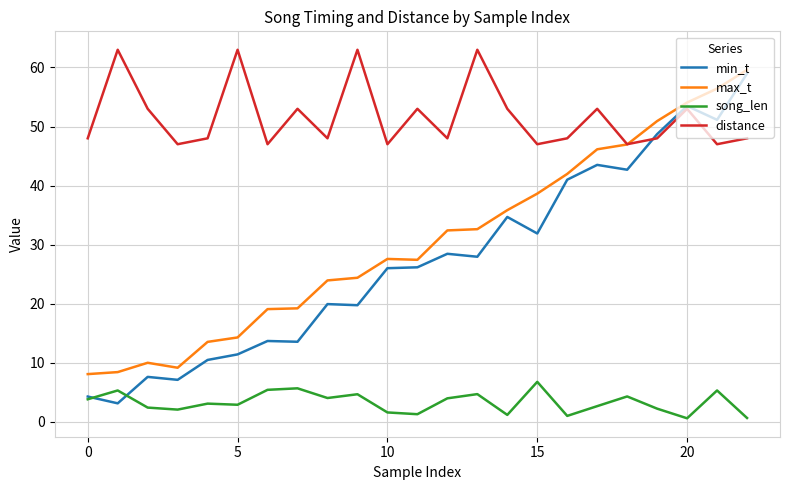

What is the lowest value of the min_t series?

3.1